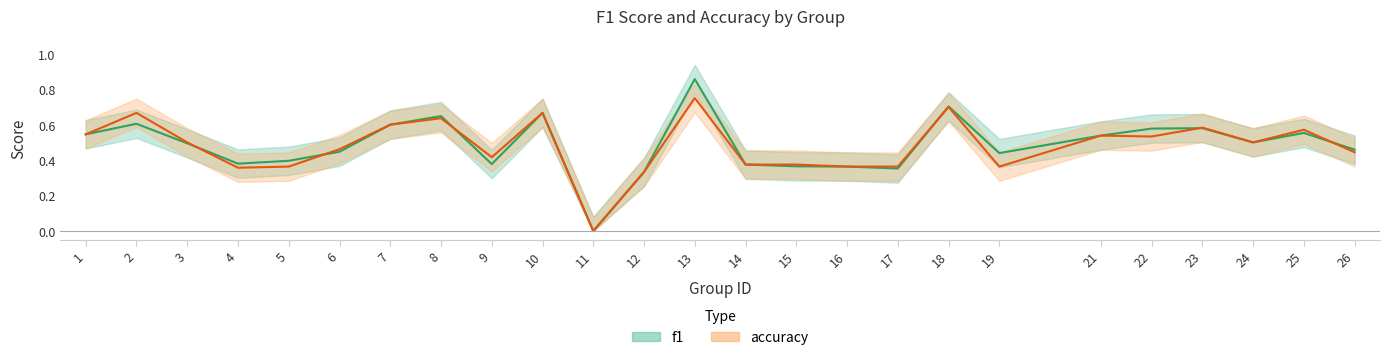

Reading left to right, extract all data points from this chart.

f1: 1=0.5	2=0.6	3=0.5	4=0.4	5=0.4	6=0.4	7=0.6	8=0.6	9=0.4	10=0.7	11=0.0	12=0.3	13=0.9	14=0.4	15=0.4	16=0.4	17=0.4	18=0.7	19=0.4	21=0.5	22=0.6	23=0.6	24=0.5	25=0.6	26=0.5
accuracy: 1=0.5	2=0.7	3=0.5	4=0.4	5=0.4	6=0.5	7=0.6	8=0.6	9=0.4	10=0.7	11=0.0	12=0.3	13=0.8	14=0.4	15=0.4	16=0.4	17=0.4	18=0.7	19=0.4	21=0.5	22=0.5	23=0.6	24=0.5	25=0.6	26=0.4